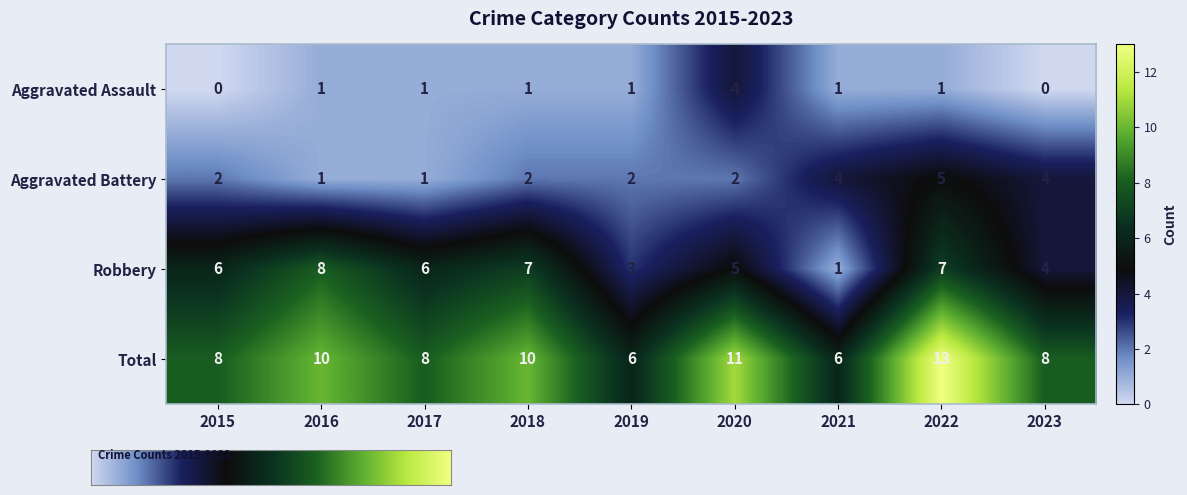

True or false: Robbery has a value of 4 at 2022.

False